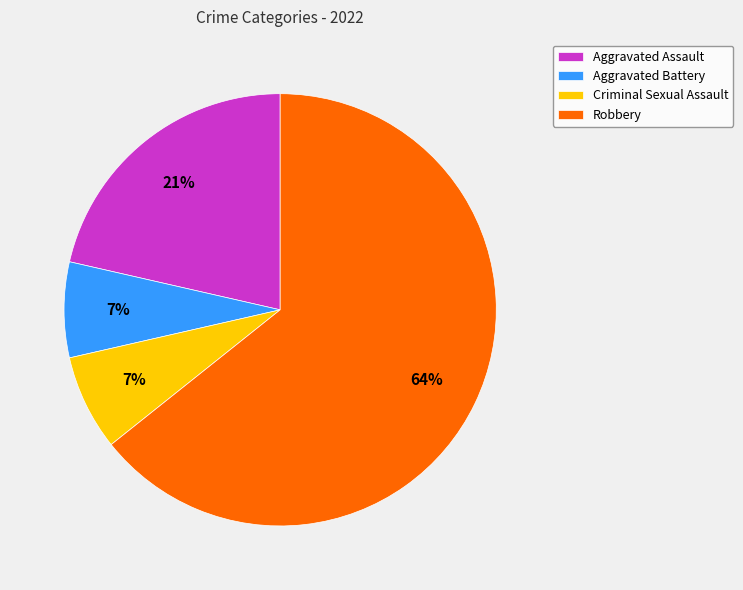

Between Aggravated Assault and Aggravated Battery, which is larger?

Aggravated Assault